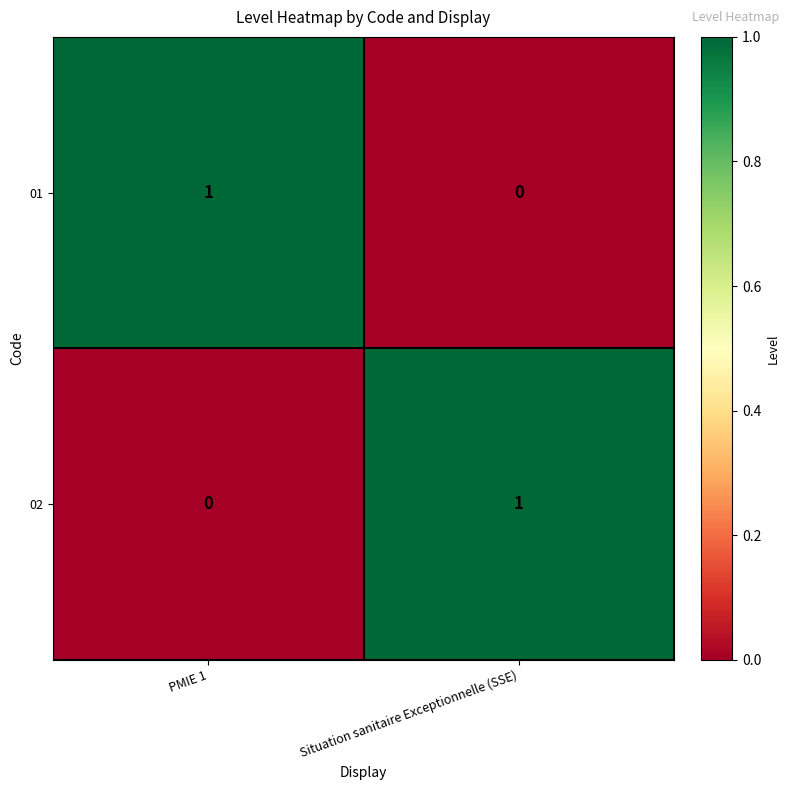

Is it true that 01 equals 0 at Situation sanitaire Exceptionnelle (SSE)?

True